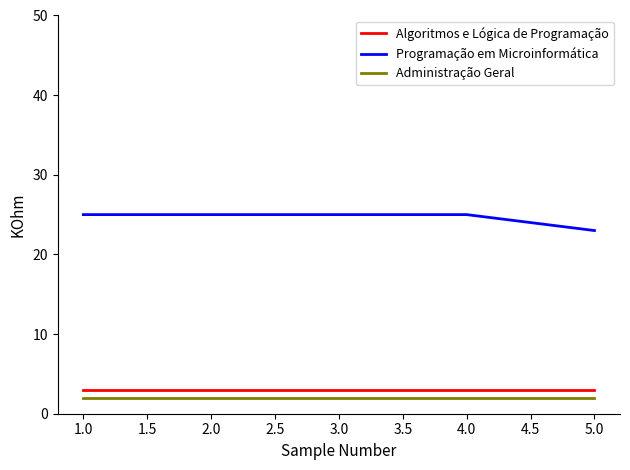

At which label does Programação em Microinformática reach its minimum?

5.0